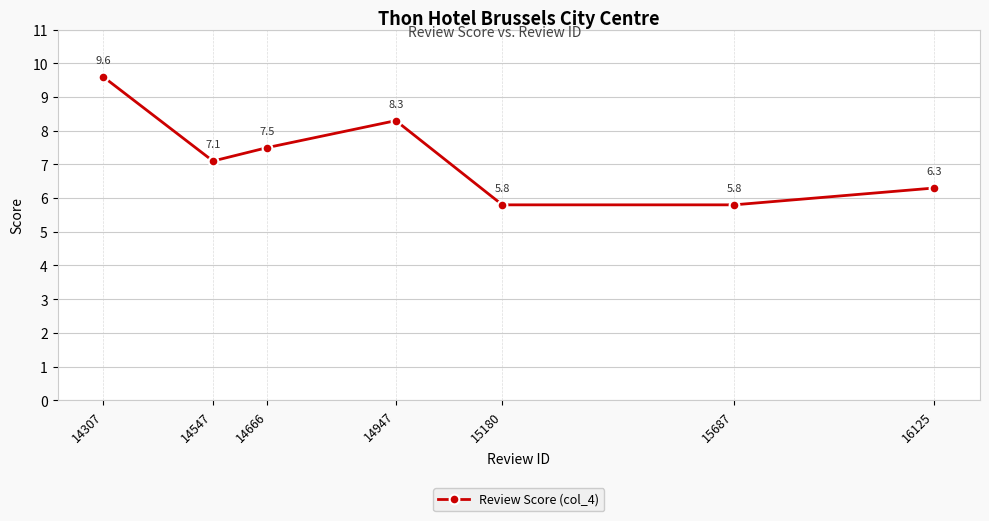

Reading right to left, transcribe all the data shown in this chart.

6.3	5.8	5.8	8.3	7.5	7.1	9.6